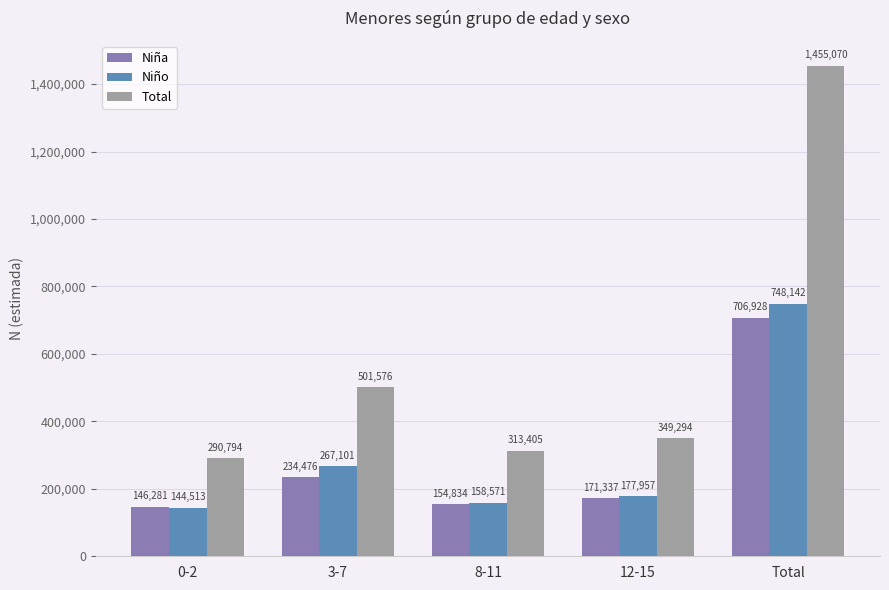

Reading left to right, extract all data points from this chart.

Niña: 146281	234476	154834	171337	706928
Niño: 144513	267101	158571	177957	748142
Total: 290794	501576	313405	349294	1455070